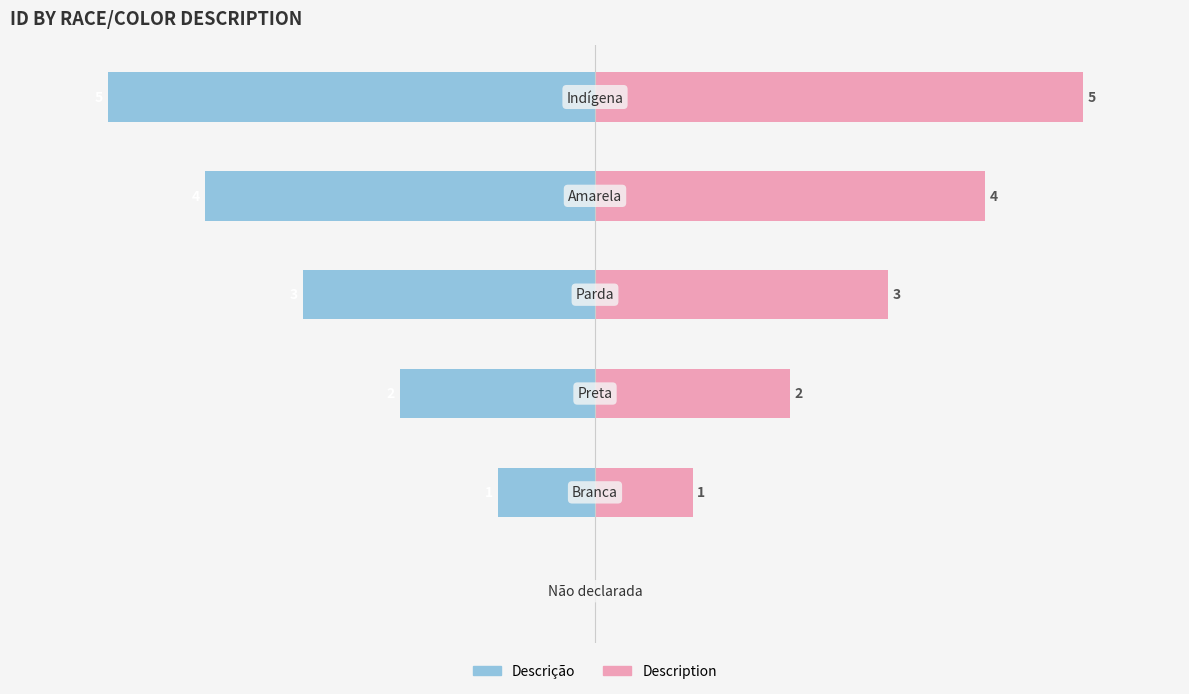

How many bars are there in total?

12